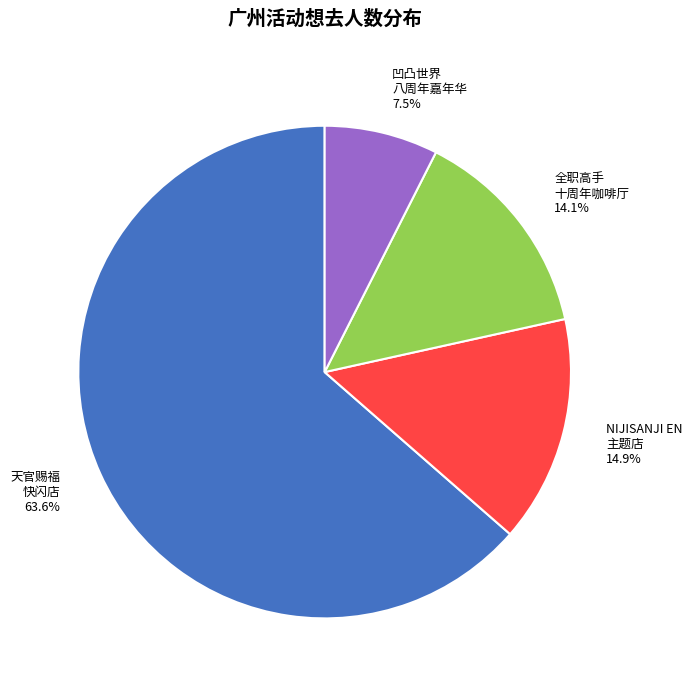

Does any single category account for the majority?

Yes